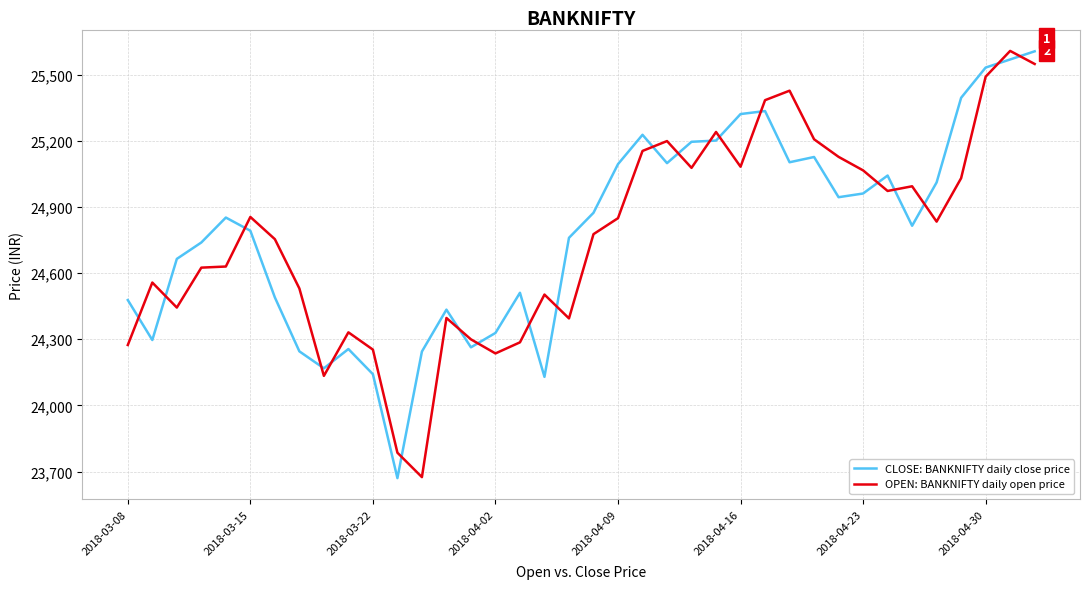

In CLOSE: BANKNIFTY daily close price, how many points are higher than both neighbors (excluding endpoints)?

8